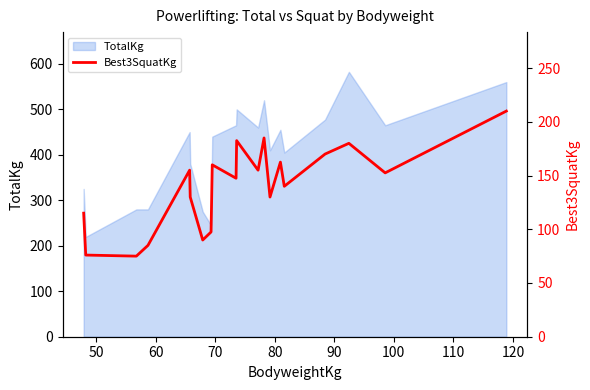

What is the maximum value for TotalKg?

582.5